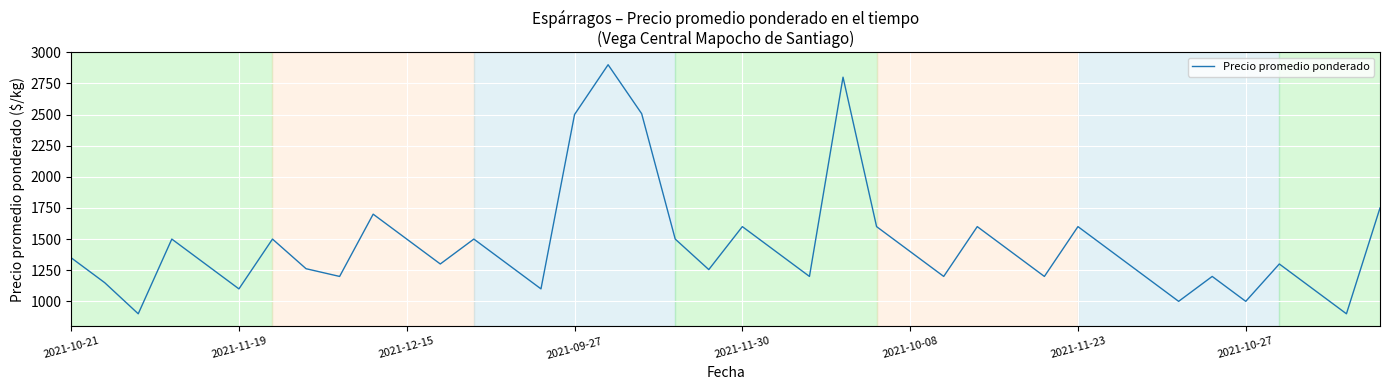

What is the greatest value displayed?

2900